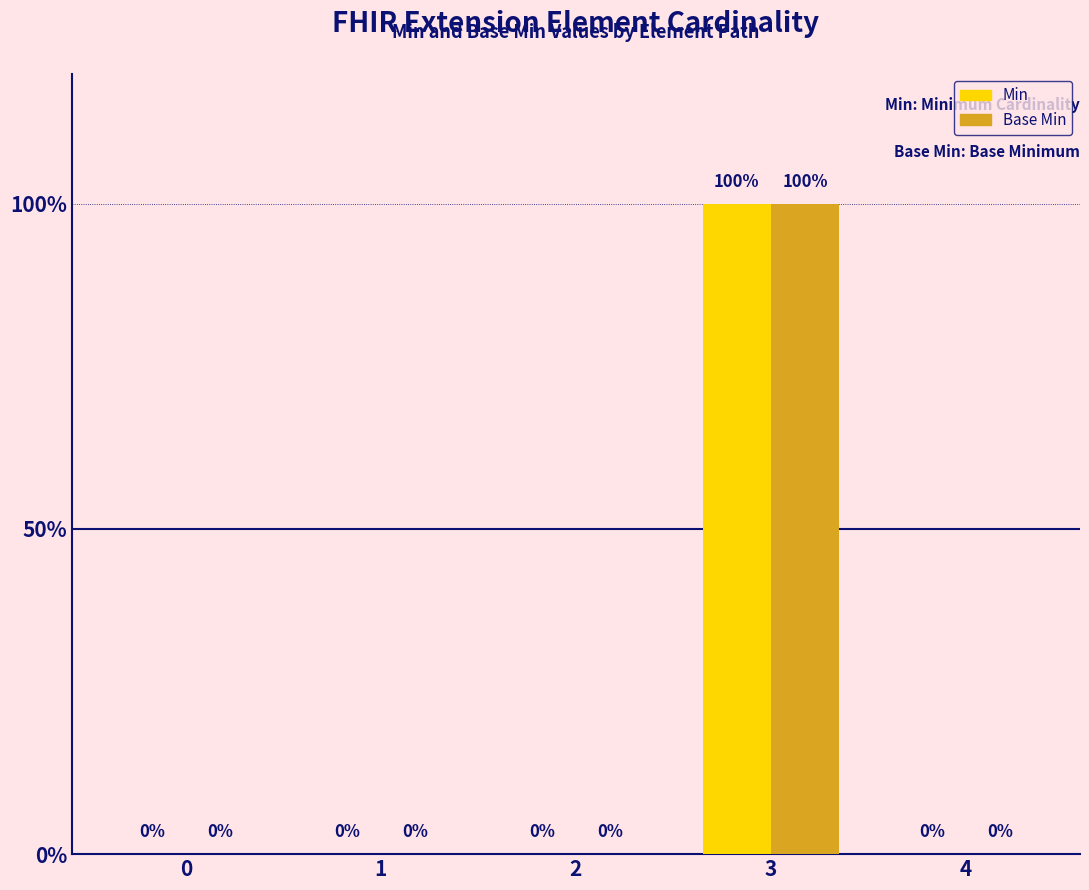

Are the bars horizontal?

No